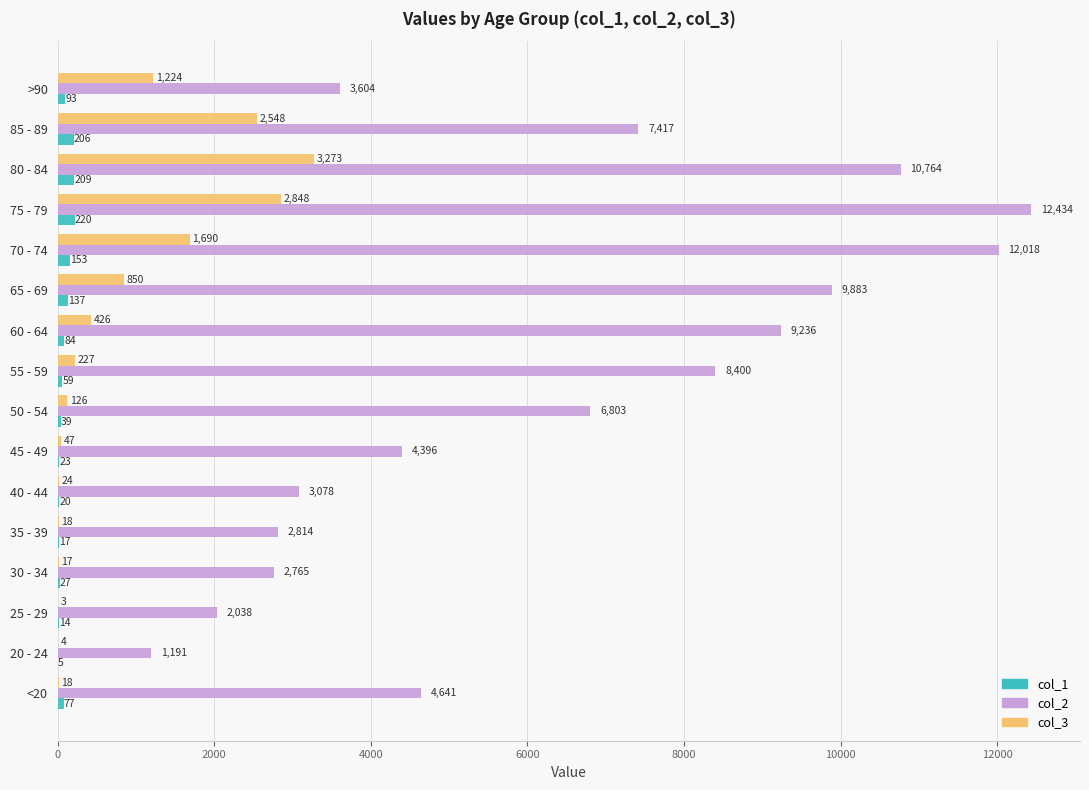

True or false: col_2 has a value of 10764 at 80 - 84.

True